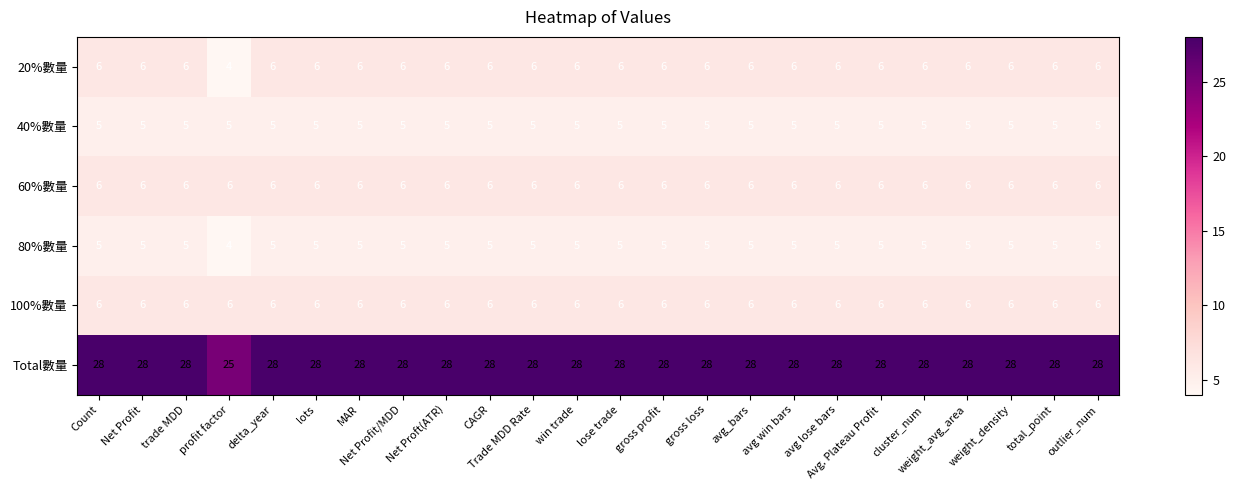

What is the average value of the 100%數量 series?

6